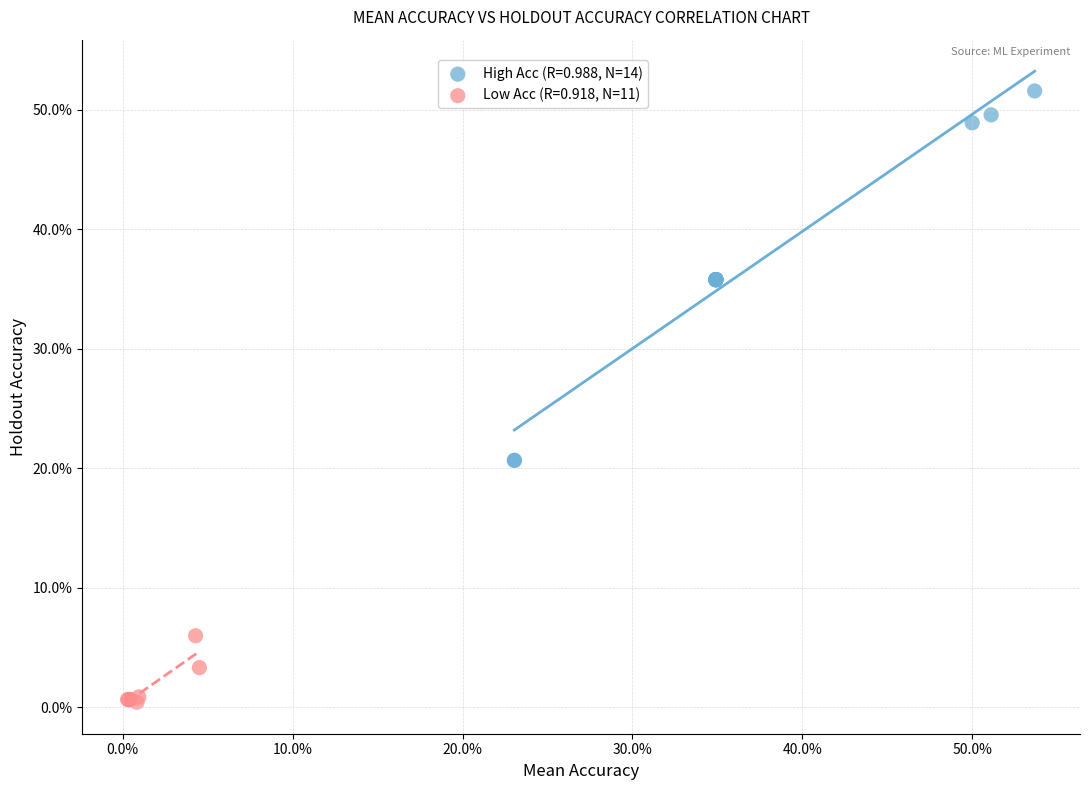

What are all the series names shown in the legend?

High Acc (R=0.988, N=14), Low Acc (R=0.918, N=11)